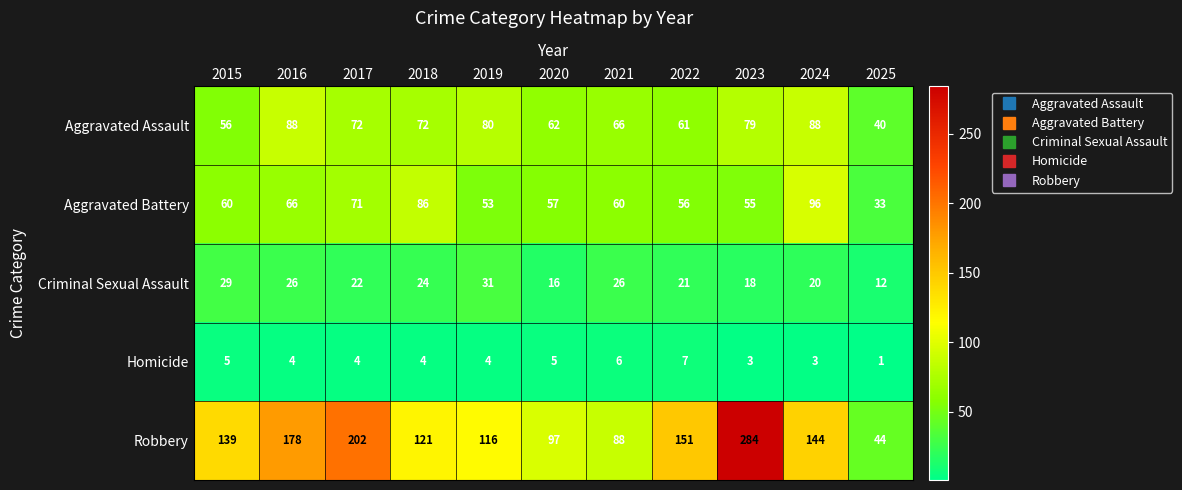

At which category is the sum across all series the highest?

2023